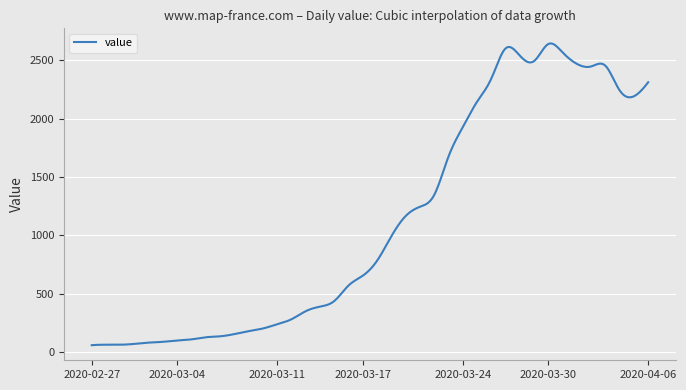

What is the difference between the maximum and minimum values?

2582.1